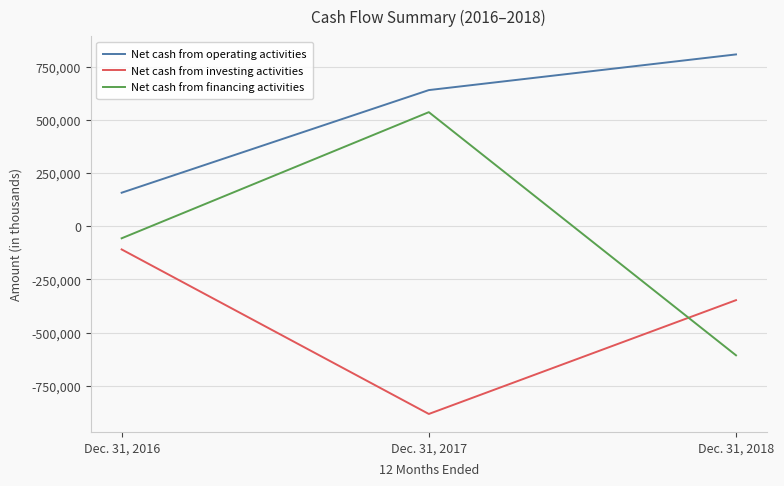

Rank the series by their maximum value, from lowest to highest.

Net cash from investing activities, Net cash from financing activities, Net cash from operating activities